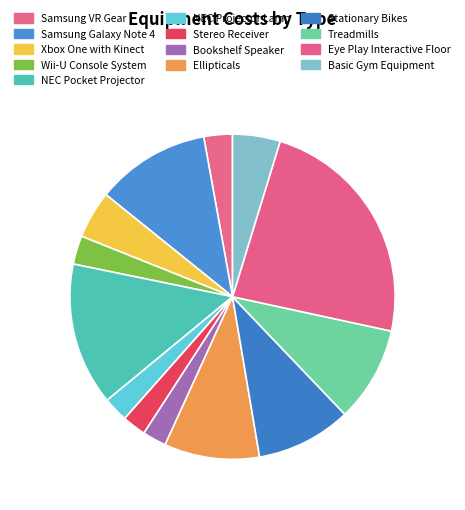

What is the change in value from Samsung Galaxy Note 4 to Basic Gym Equipment?

-2800